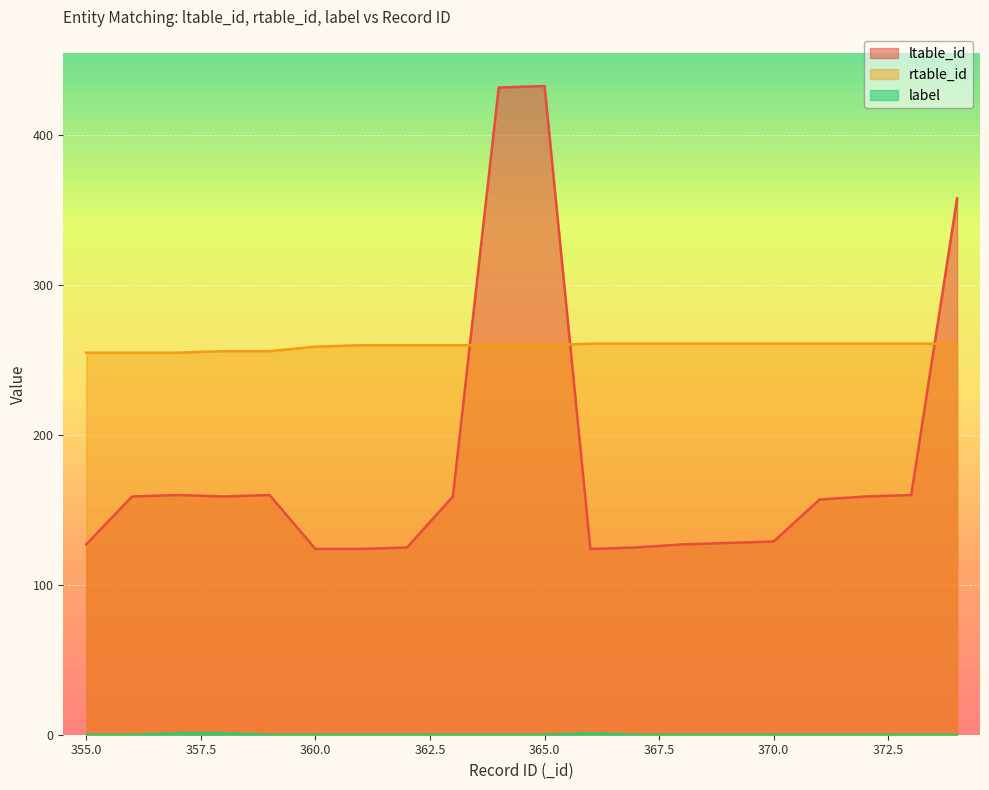

What are all the series names shown in the legend?

ltable_id, rtable_id, label